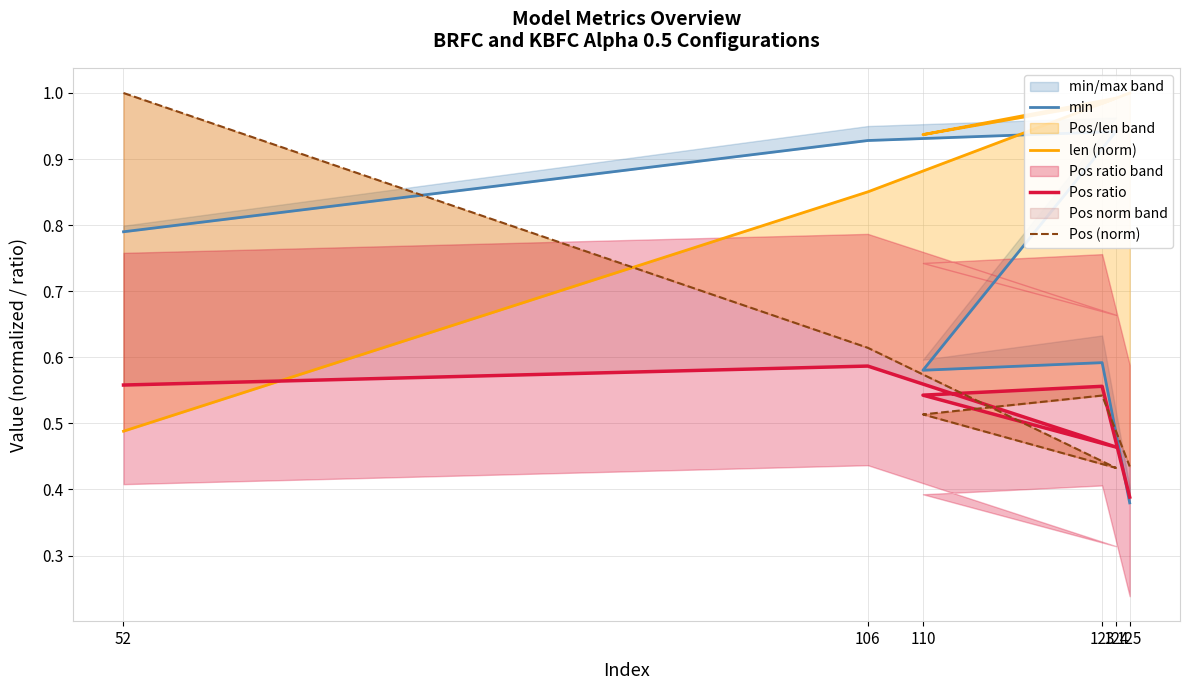

How many data points does each series have?

6